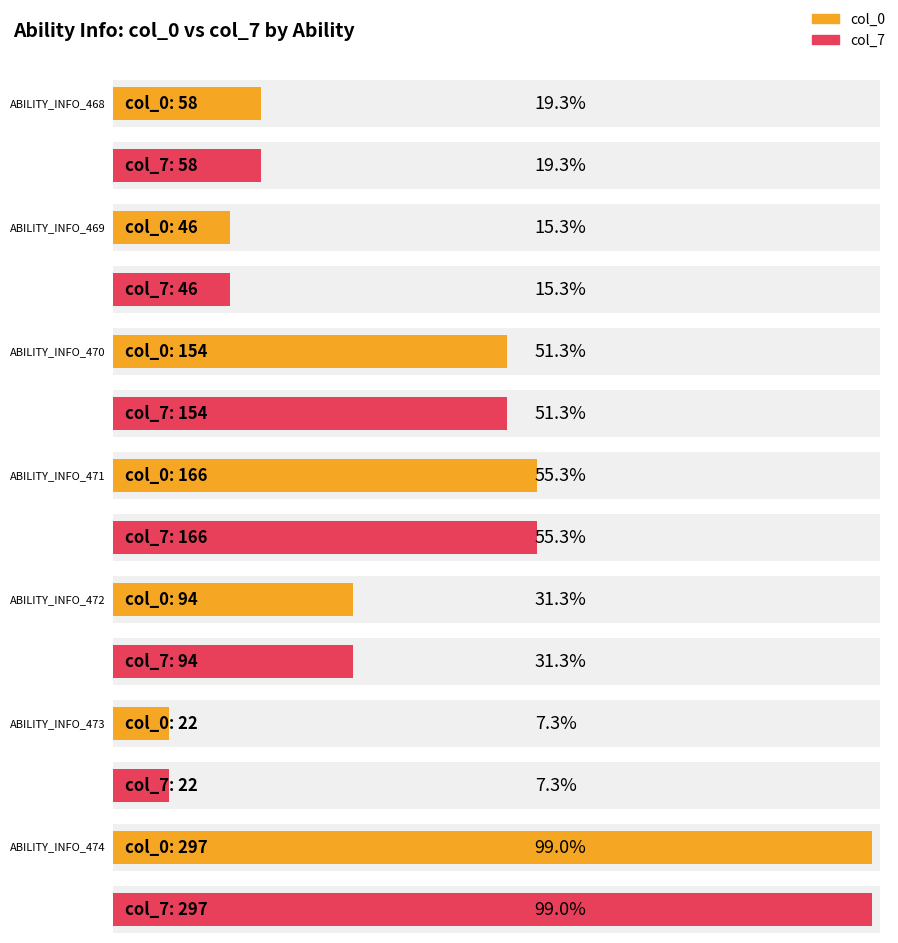

True or false: col_7 has a value of 15 at ABILITY_INFO_473.

False